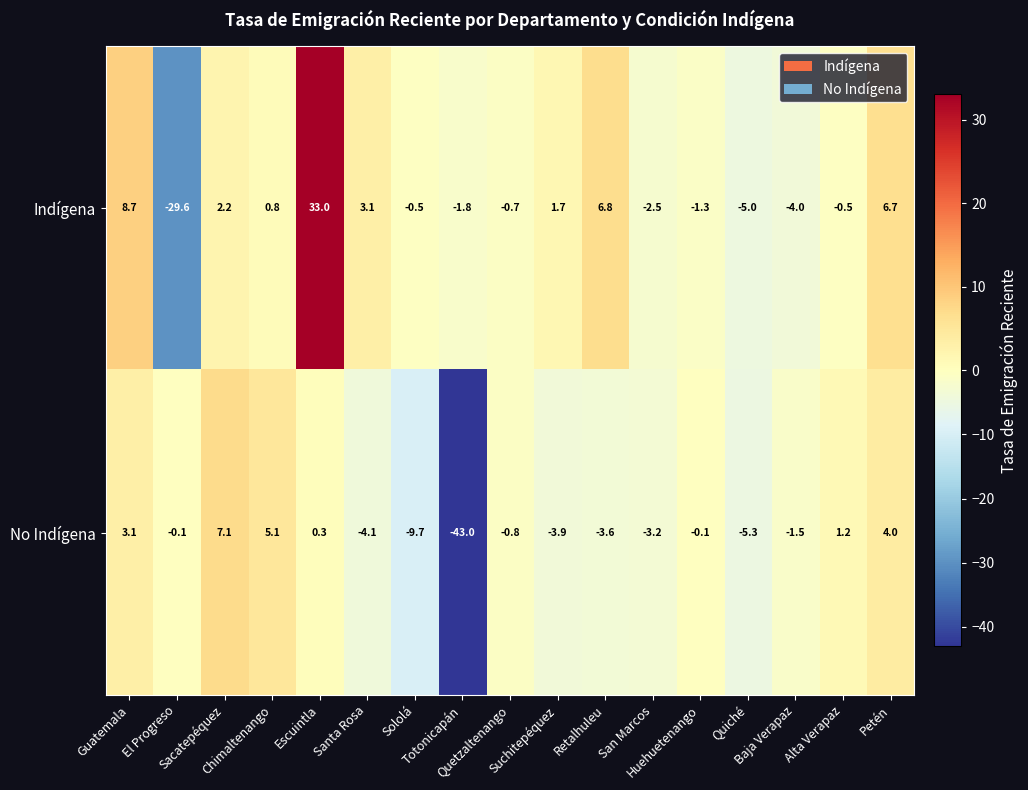

Which series has the largest total across all categories?

Indígena